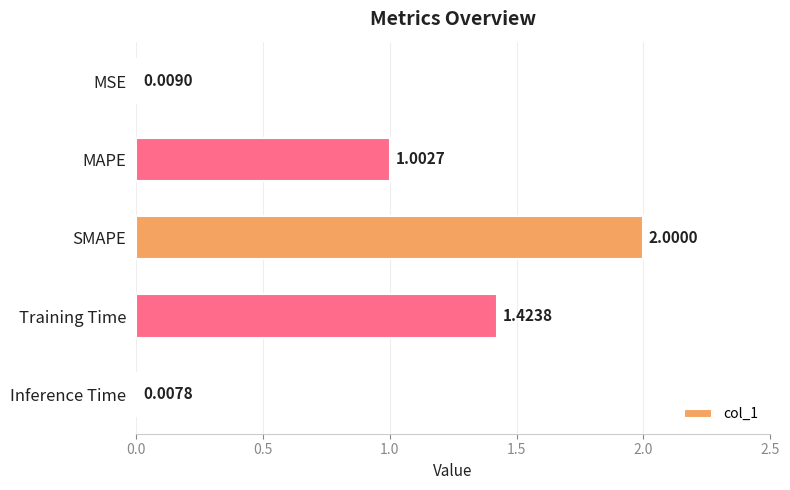

At which label is the value closest to 1?

MAPE